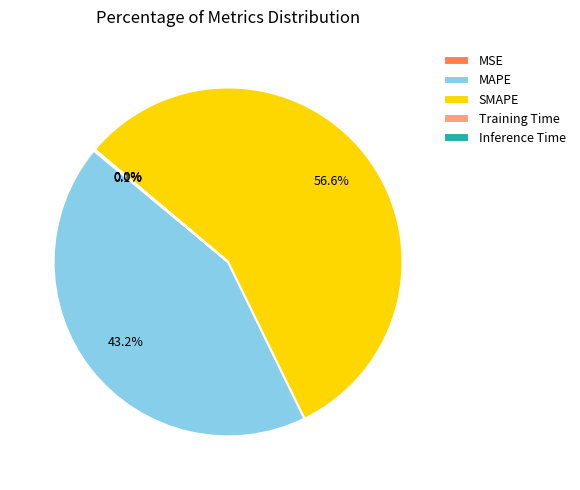

Which slice is the largest?

SMAPE